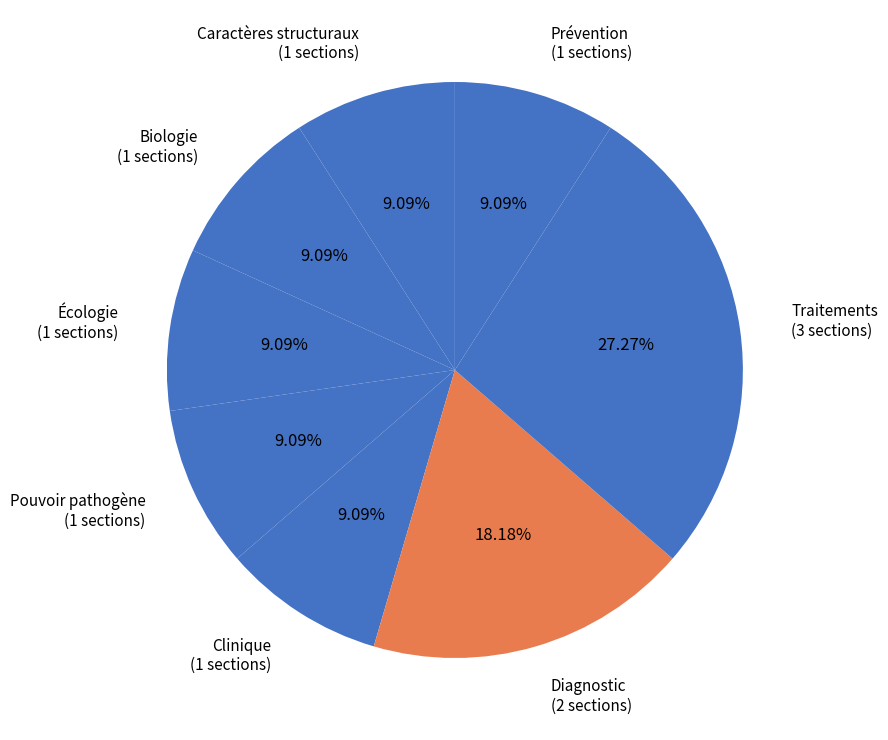

What percentage do Caractères structuraux and Diagnostic together represent?

27.3%